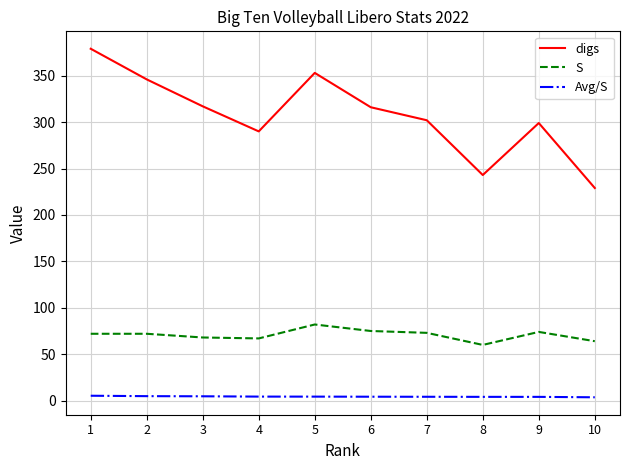

The digs series shows 243.0 at 8. True or false?

True